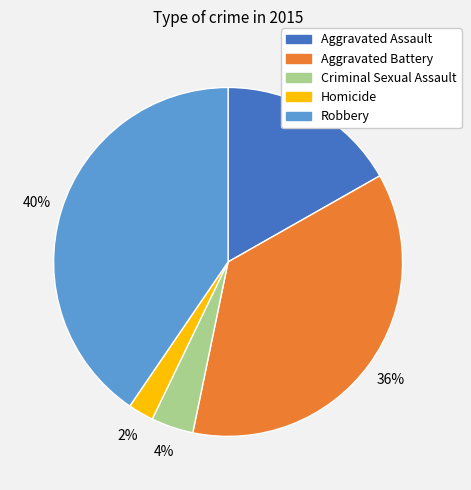

Is Robbery the majority of the pie?

No